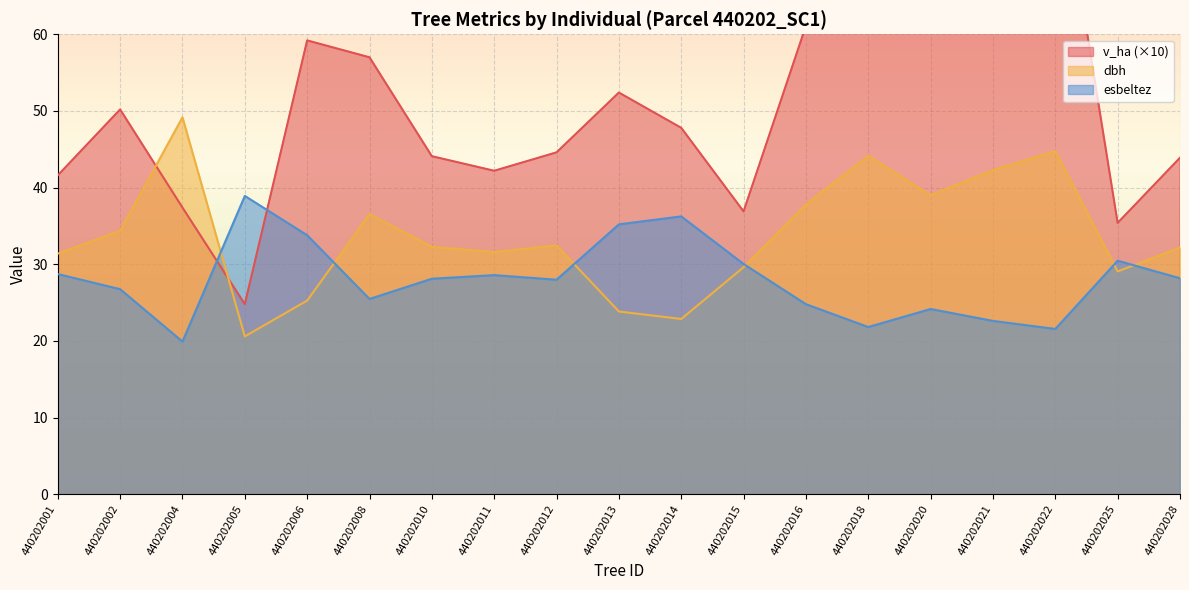

What is the sum of the esbeltez values at 440202022 and 440202015?

51.6